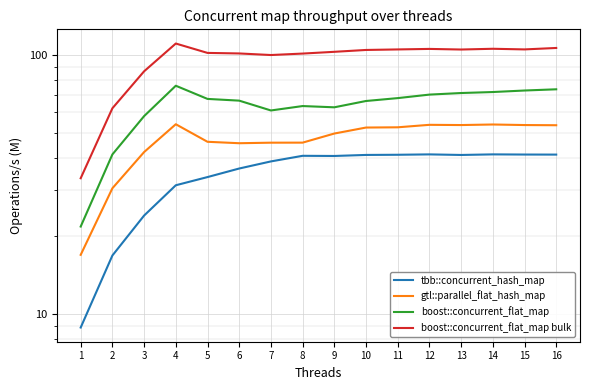

What is the total value across all series at 3?

210.6